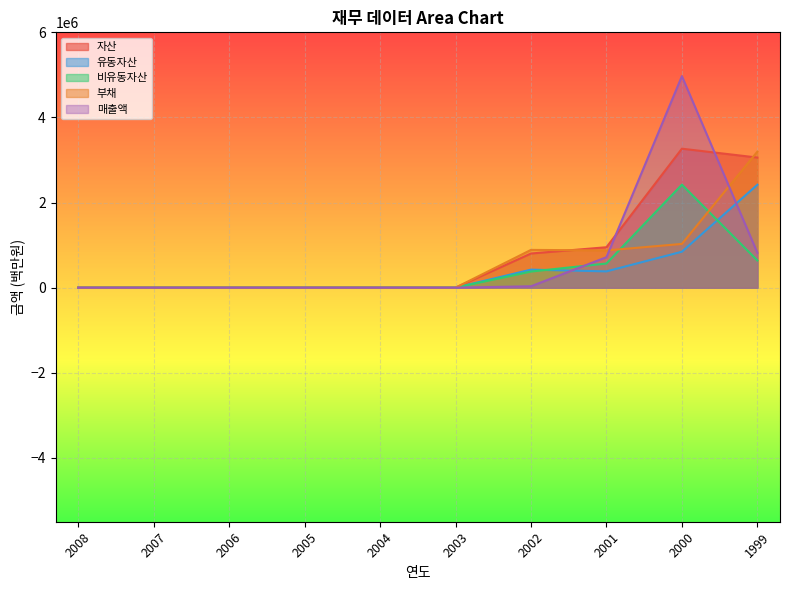

Reading right to left, transcribe all the data shown in this chart.

자산: 1999=3057583	2000=3265840	2001=950484	2002=802582	2003=0	2004=0	2005=0	2006=0	2007=0	2008=0
유동자산: 1999=2418802	2000=844992	2001=382952	2002=423721	2003=0	2004=0	2005=0	2006=0	2007=0	2008=0
비유동자산: 1999=638781	2000=2420848	2001=567532	2002=378861	2003=0	2004=0	2005=0	2006=0	2007=0	2008=0
부채: 1999=3196472	2000=1028165	2001=874949	2002=887880	2003=0	2004=0	2005=0	2006=0	2007=0	2008=0
매출액: 1999=820748	2000=4970469	2001=716130	2002=32661	2003=0	2004=0	2005=0	2006=0	2007=0	2008=0